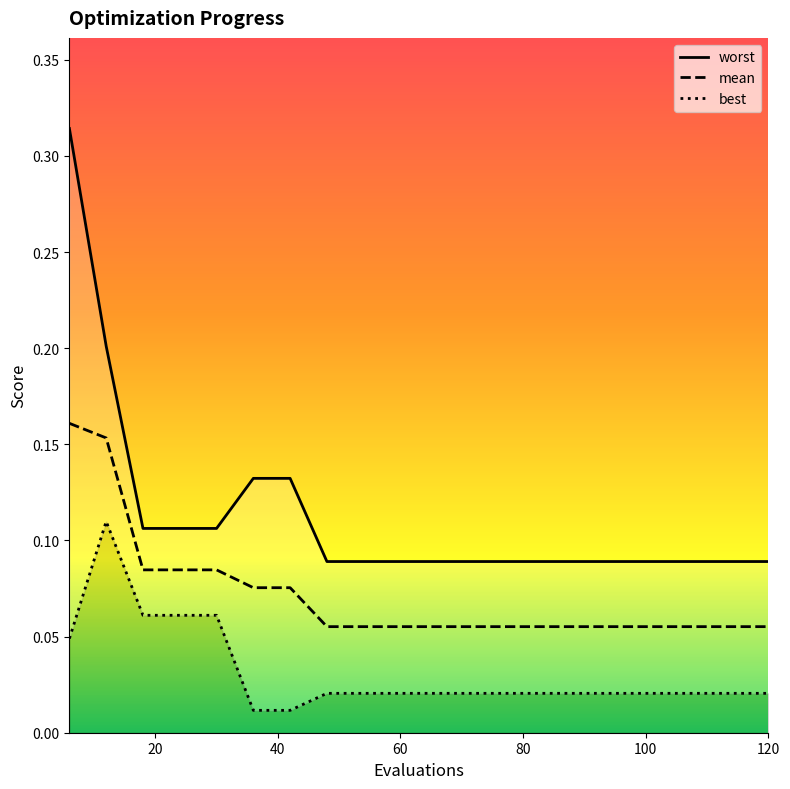

List the series in order of their peak value, lowest first.

best, mean, worst